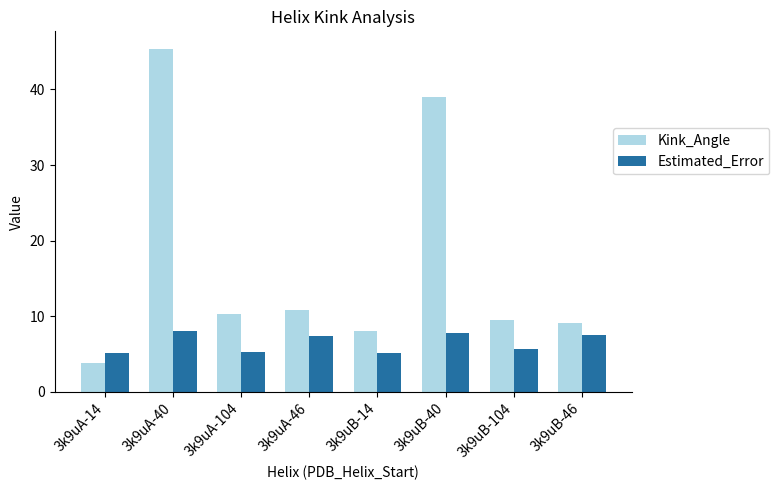

At how many categories does at least one series exceed 14?

2